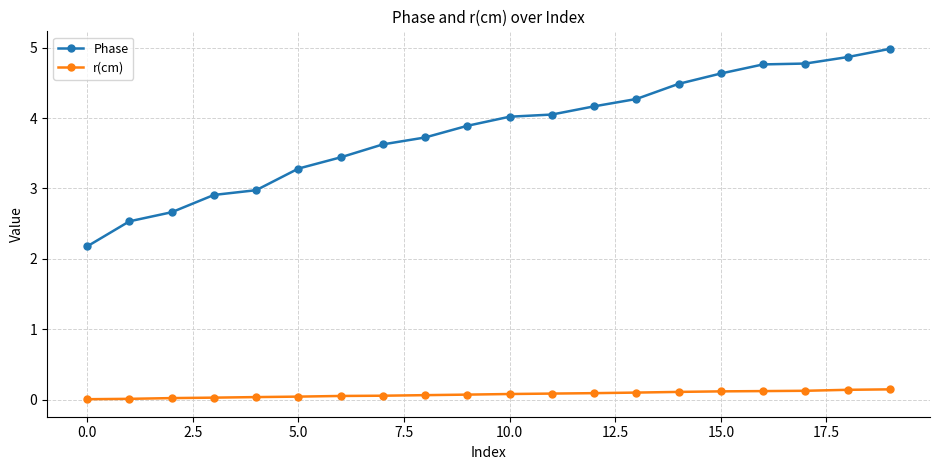

Which series has the largest total across all categories?

Phase